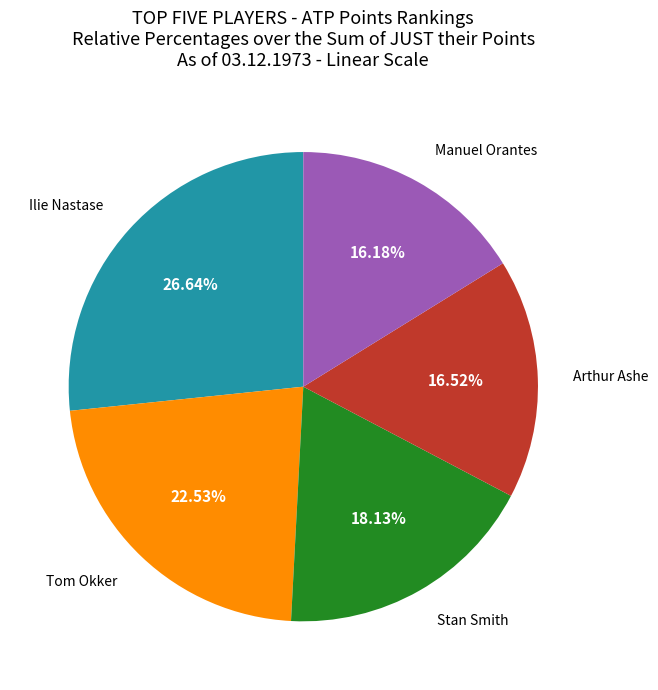

How many slices are in this pie chart?

5